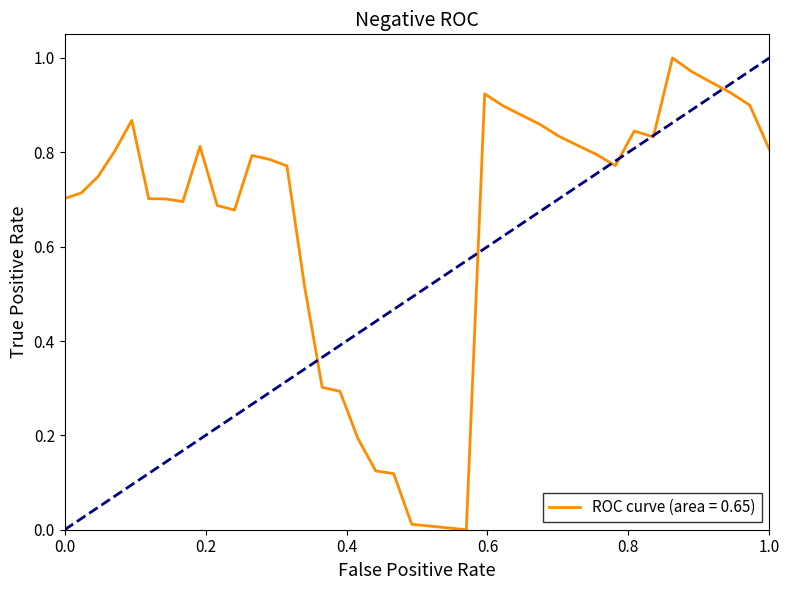

What is the average value?

0.7